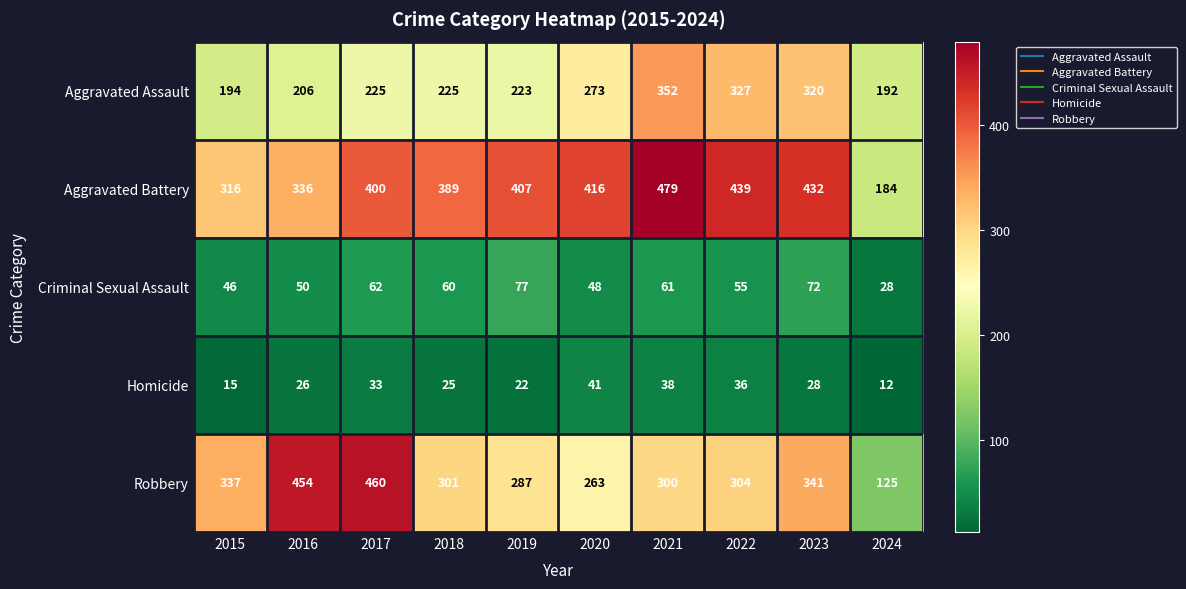

What is the difference between the highest and lowest values at 2019?

385